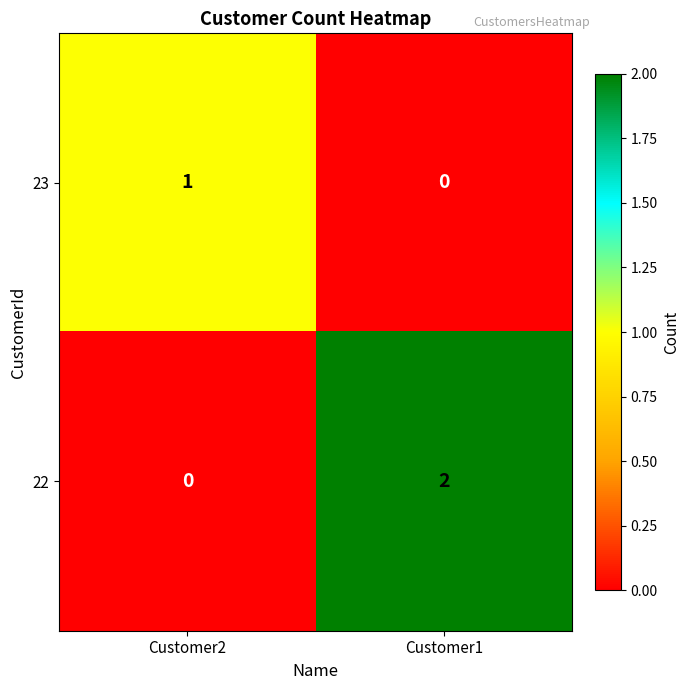

How many series are shown in this chart?

2